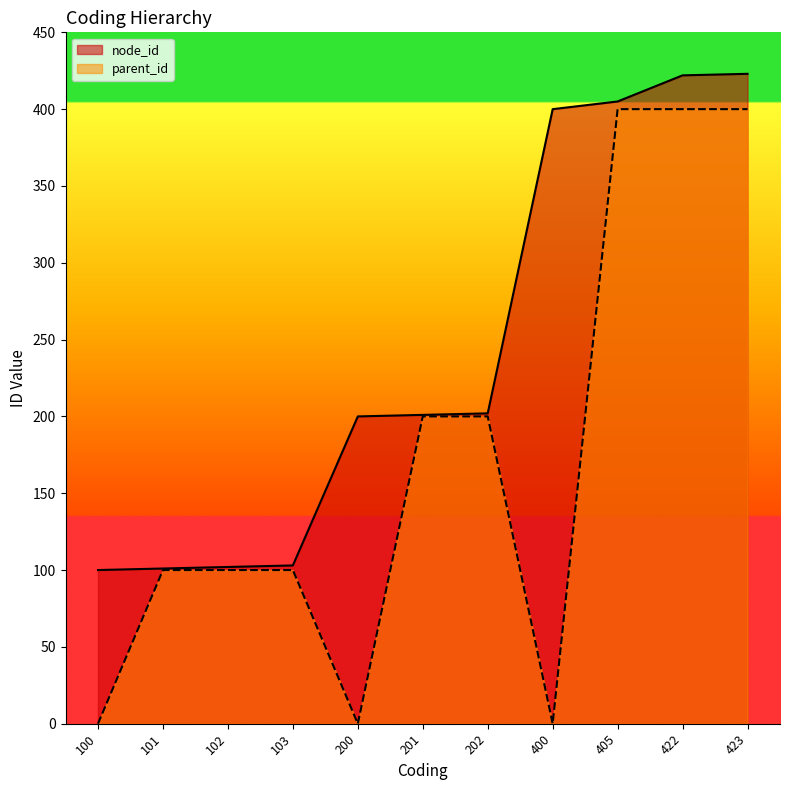

How many lines are shown in the chart?

2